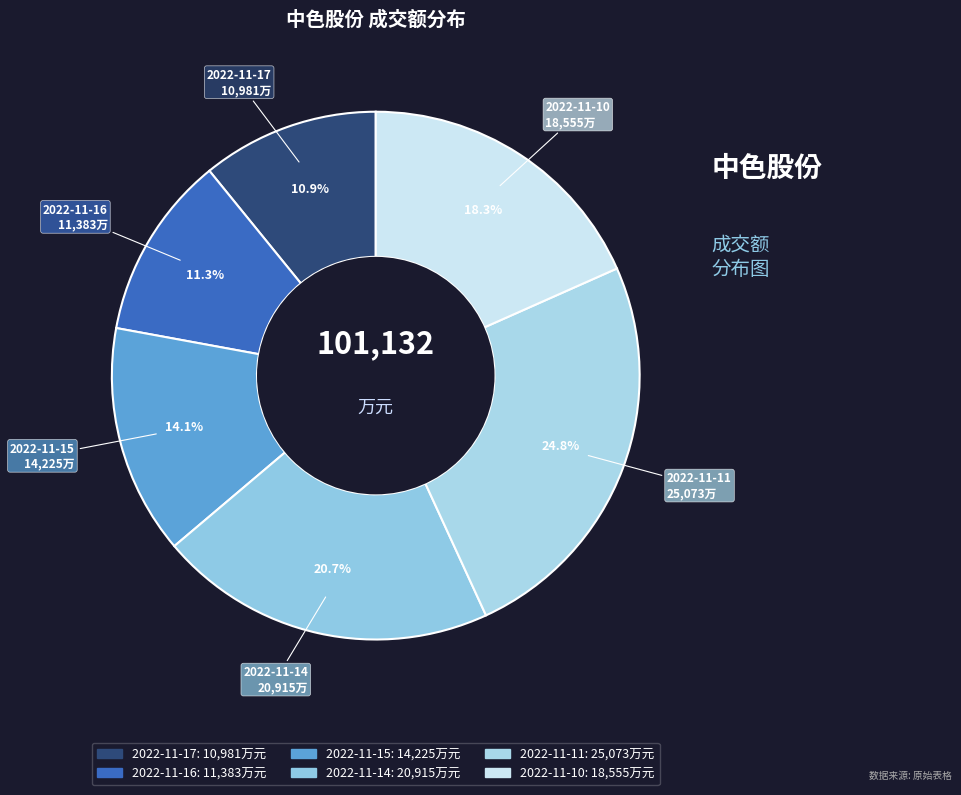

Combined, do 2022-11-15 and 2022-11-17 account for over 50%?

No